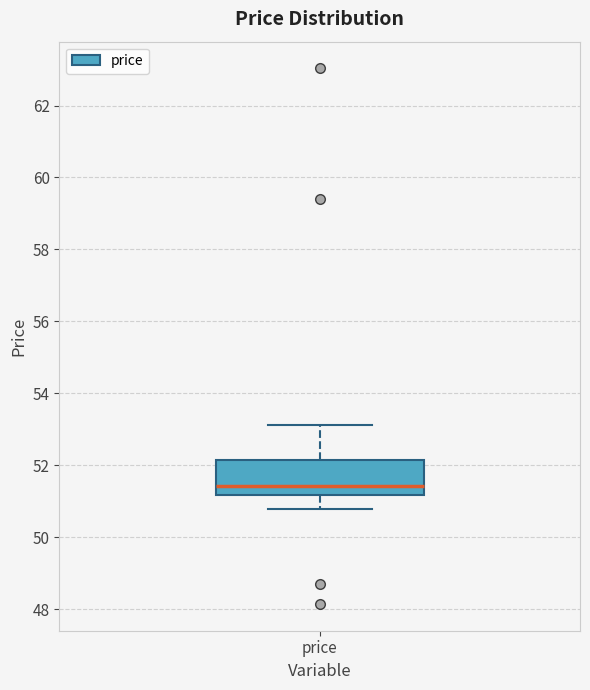

Where does the upper whisker of the box for price end on the y-axis? The values are not printed on the chart, so give them approximately, as read against the axis.

53.2